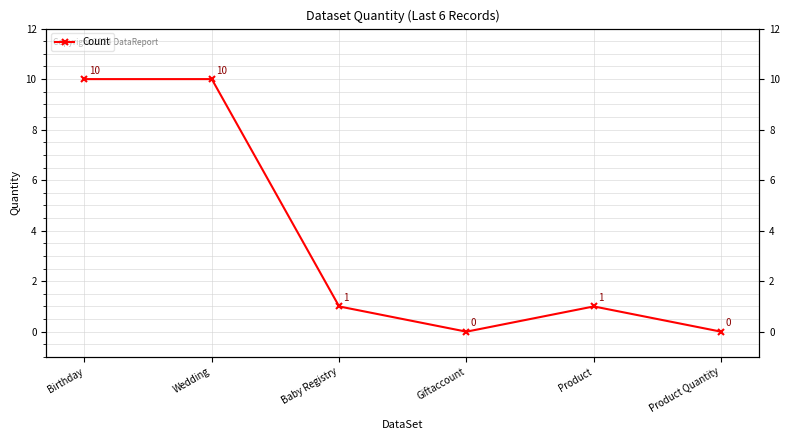

Does the chart display data point markers on the line(s)?

Yes